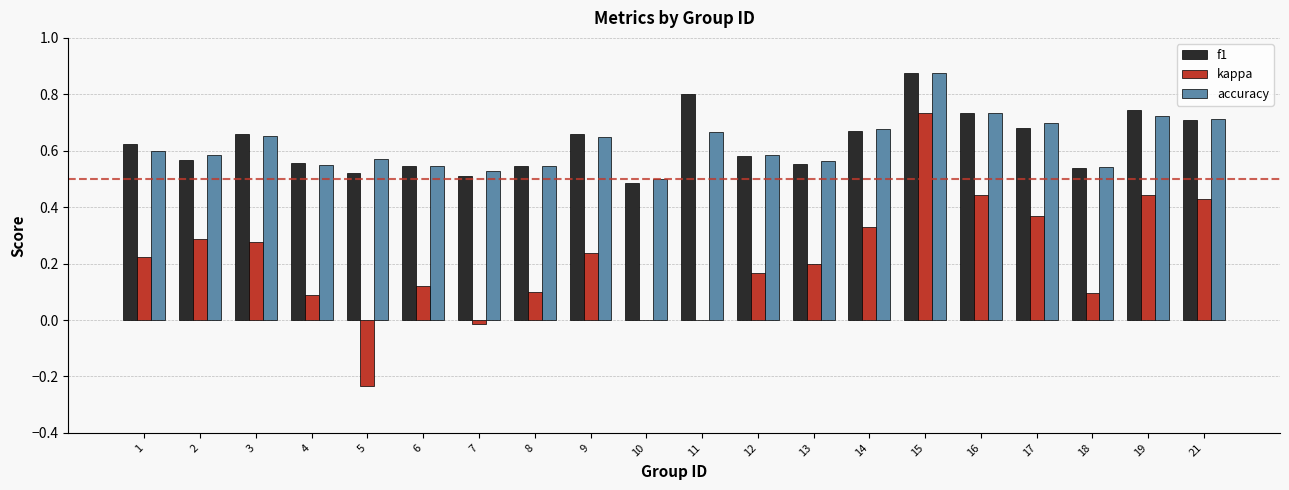

What are all the series names shown in the legend?

f1, kappa, accuracy